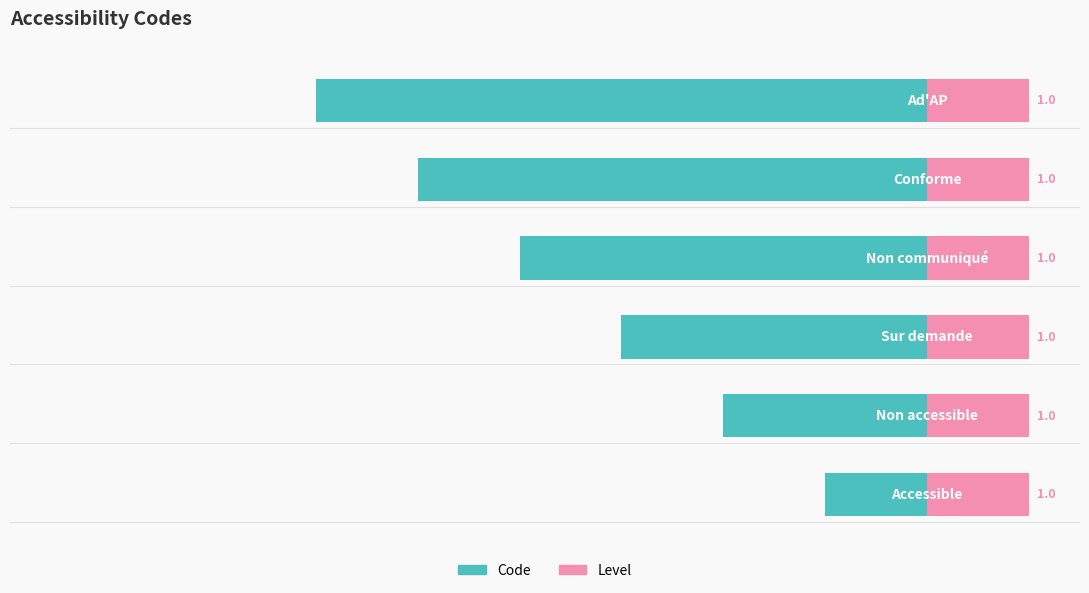

How many groups of bars are there?

6